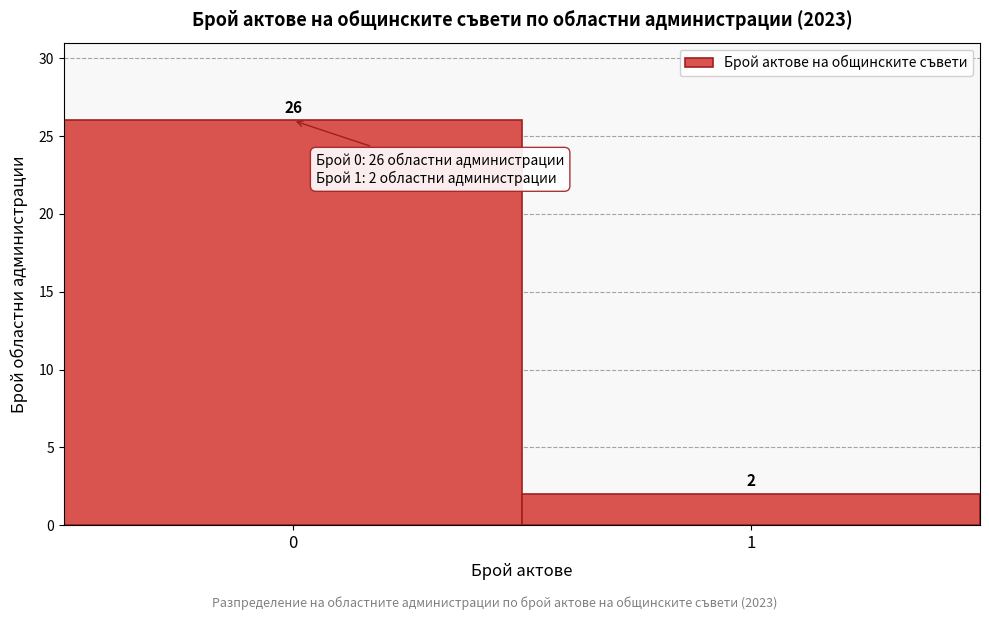

Reading right to left, extract all data points from this chart.

2	26